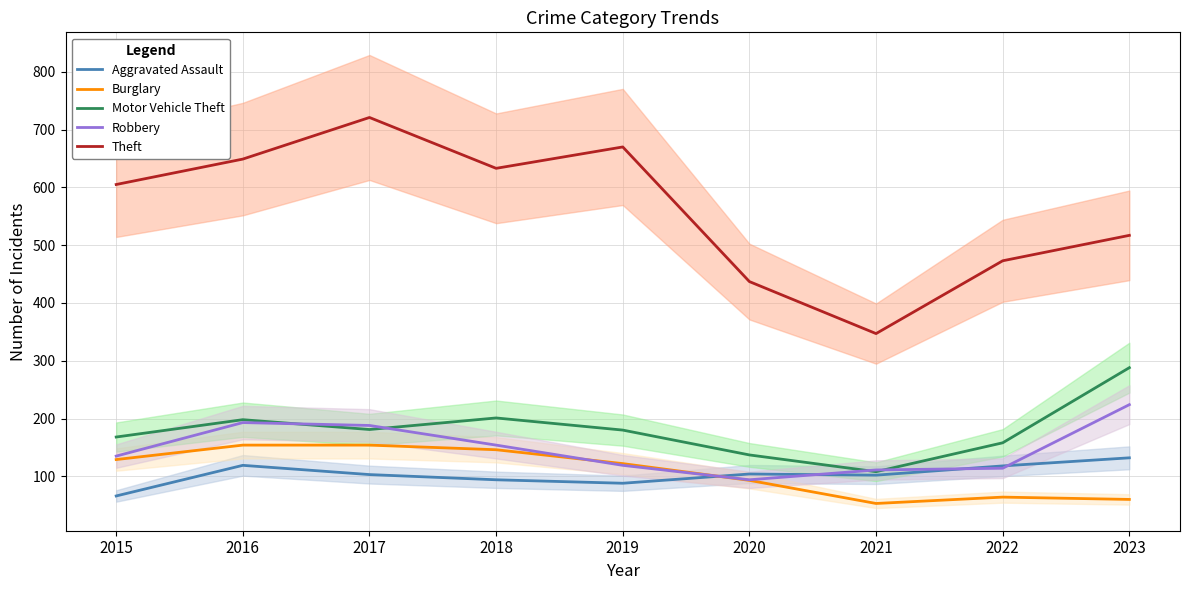

The Aggravated Assault series shows 184 at 2022. True or false?

False